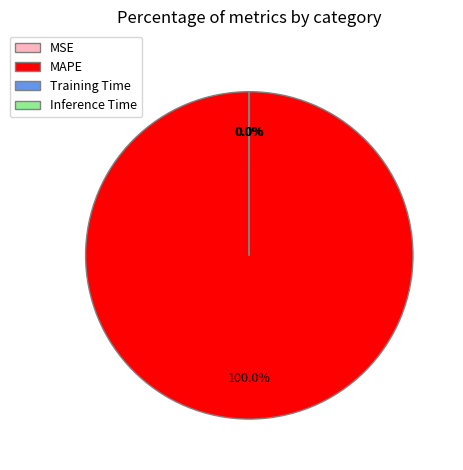

What percentage is NOT represented by Training Time?

100.0%